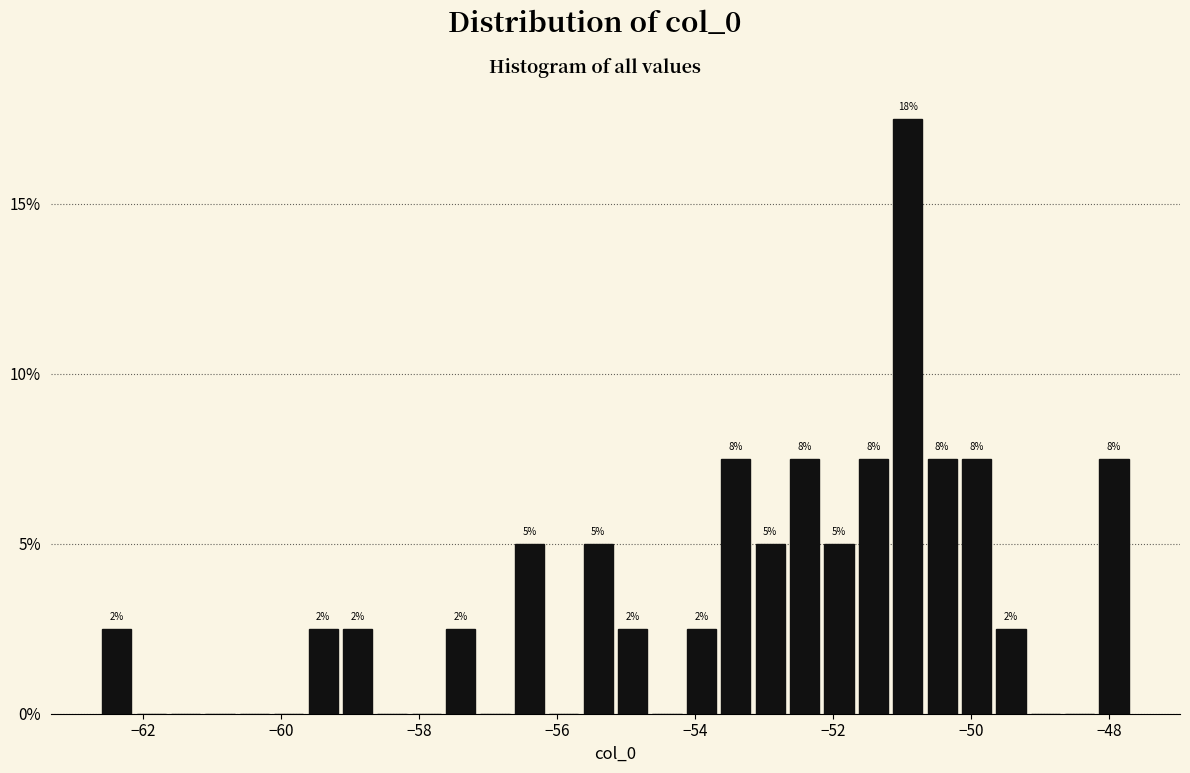

Read against the x-axis, roughly where is the centre of the tallest bar?

-51.0